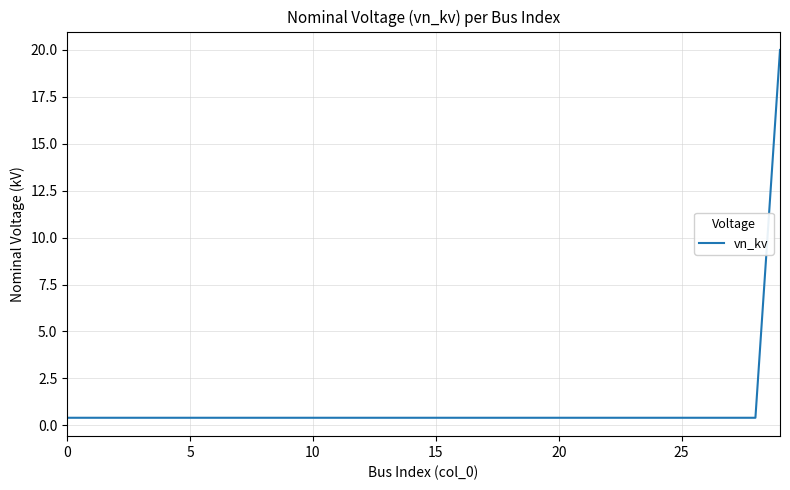

What is the maximum value shown in the chart?

20.0